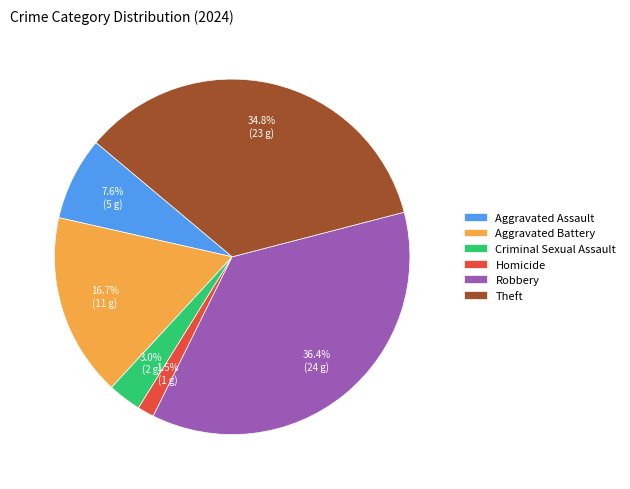

Which slice is the smallest?

Homicide